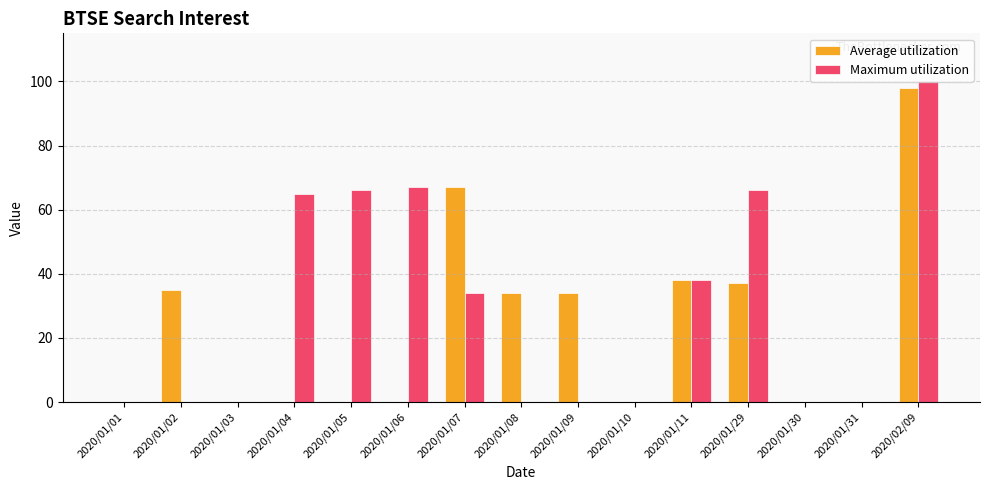

Which series has the largest range (max minus min)?

Maximum utilization